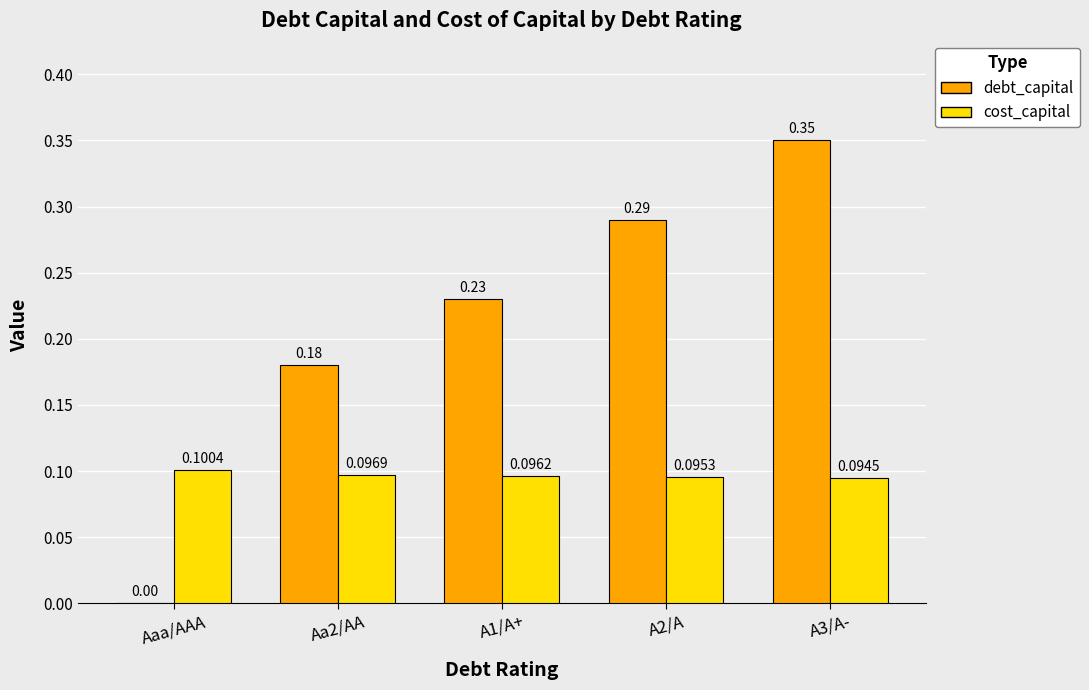

Which category has the highest value in the cost_capital series?

Aaa/AAA